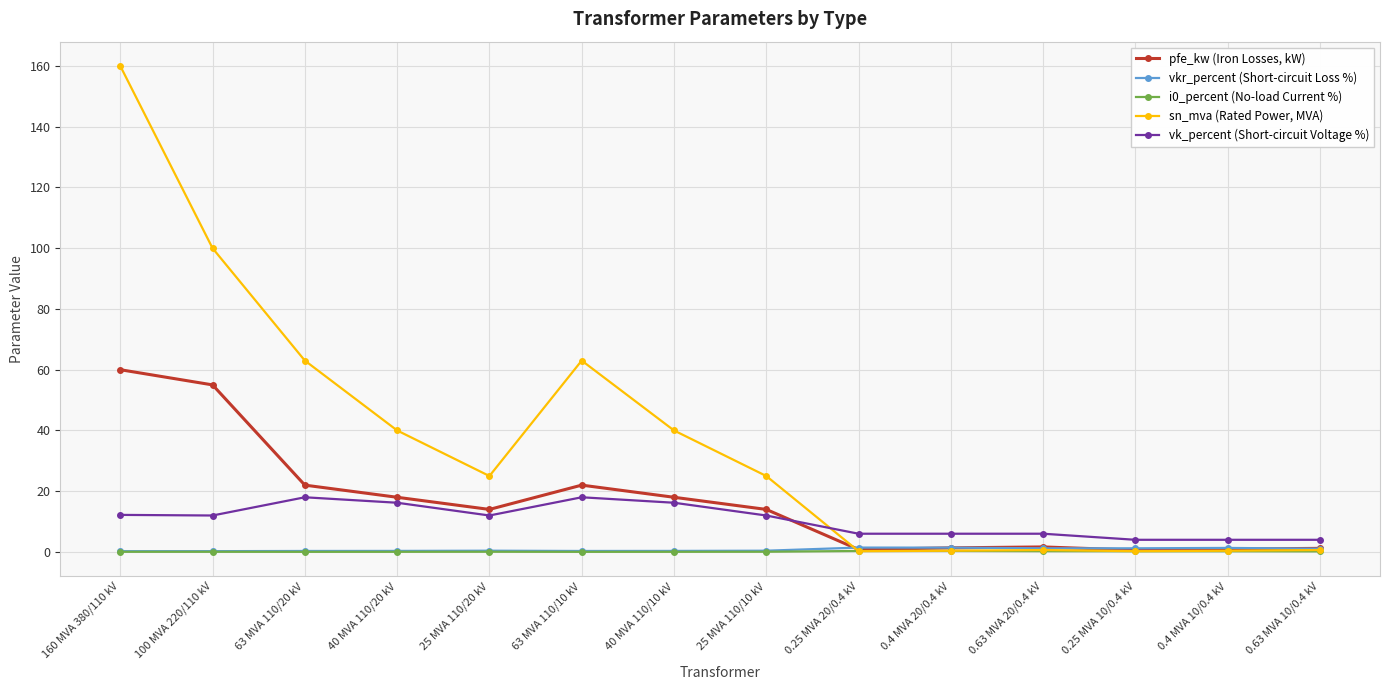

What position from the left is 40 MVA 110/10 kV?

7